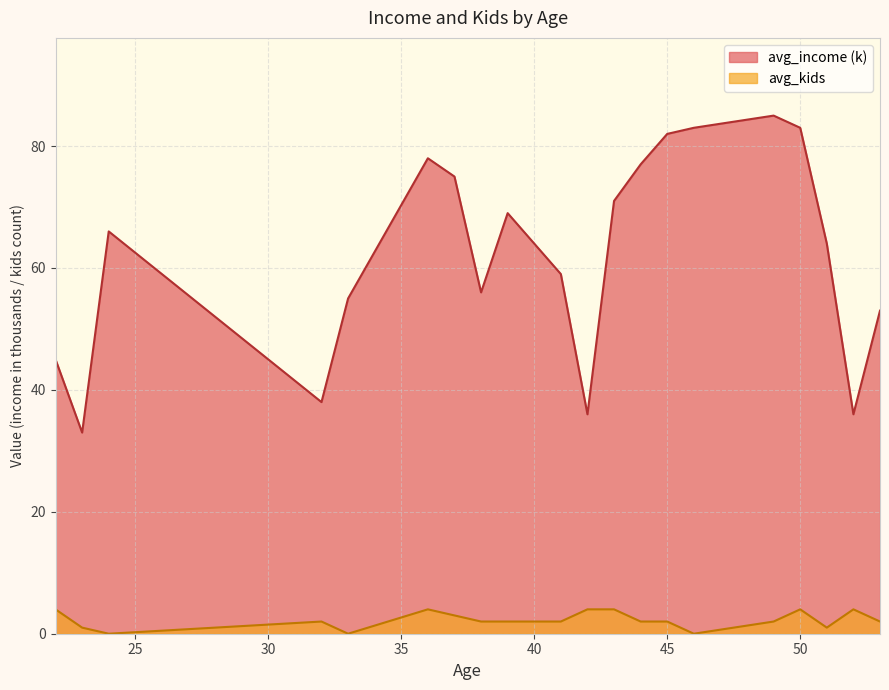

Which series has the widest spread of values?

avg_income (k)